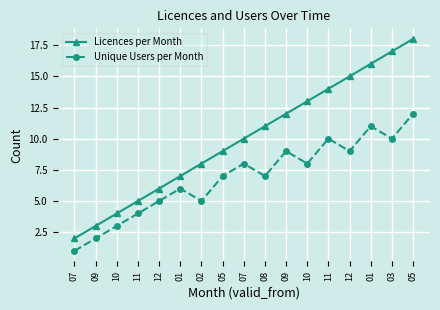

How many lines are shown in the chart?

2